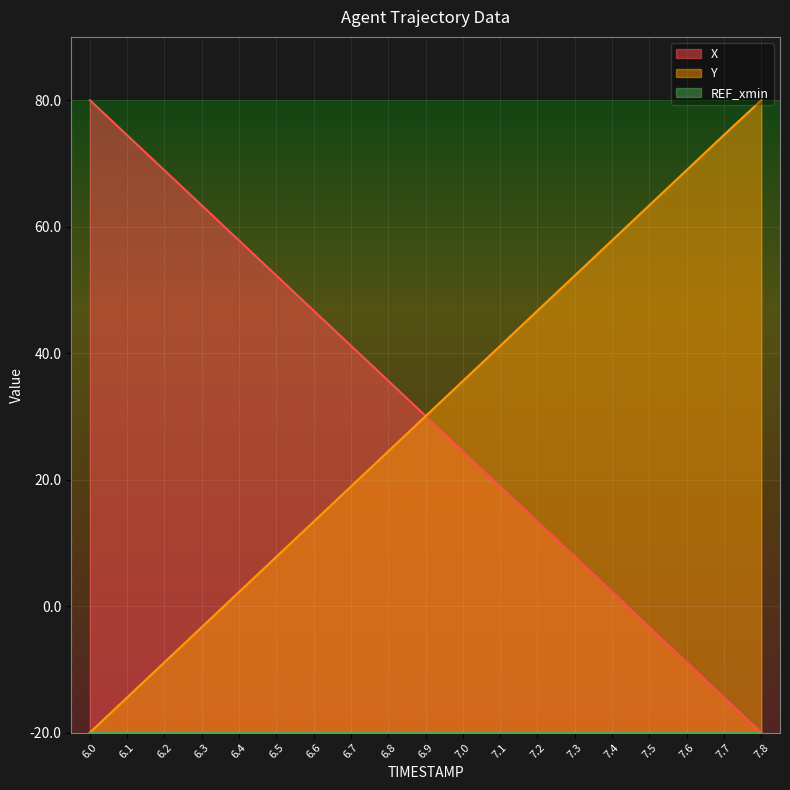

How many values in the X series exceed 50?

10